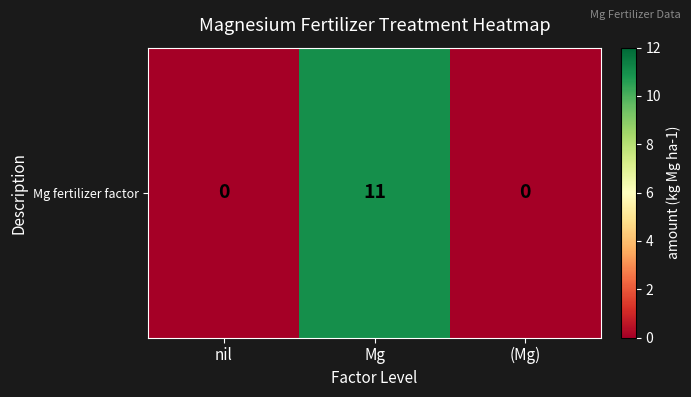

Between Mg and (Mg), which is larger?

Mg